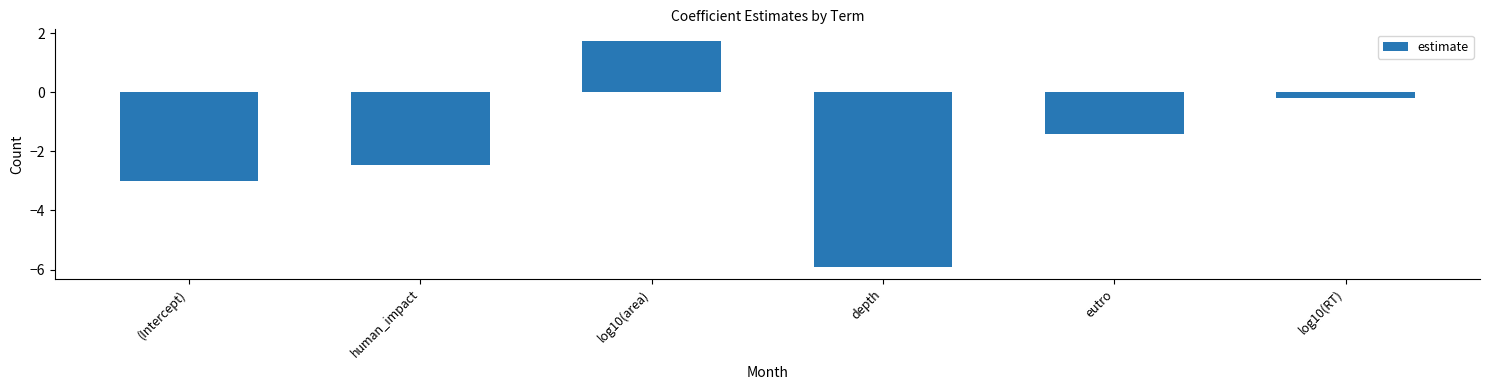

At which label is the value closest to -2?

human_impact